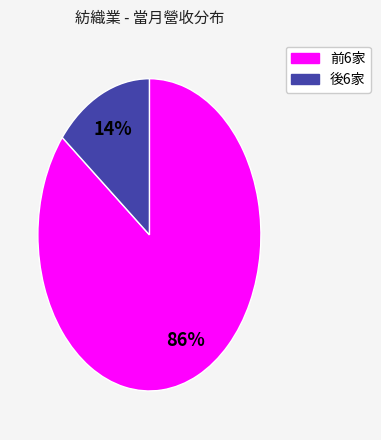

How many slices are in this pie chart?

2